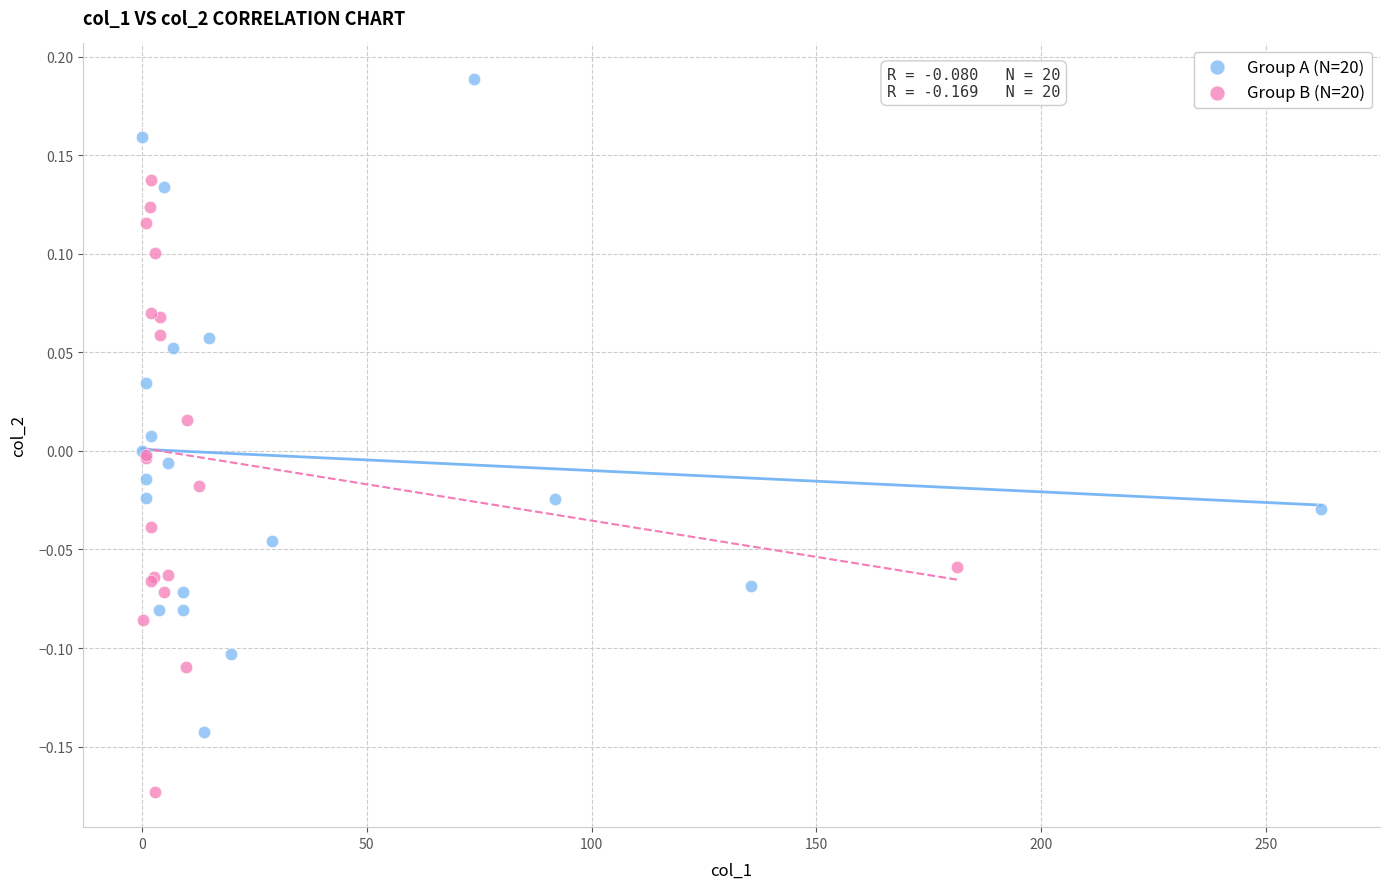

Which series contains the lowest Y value?

Group B (N=20)